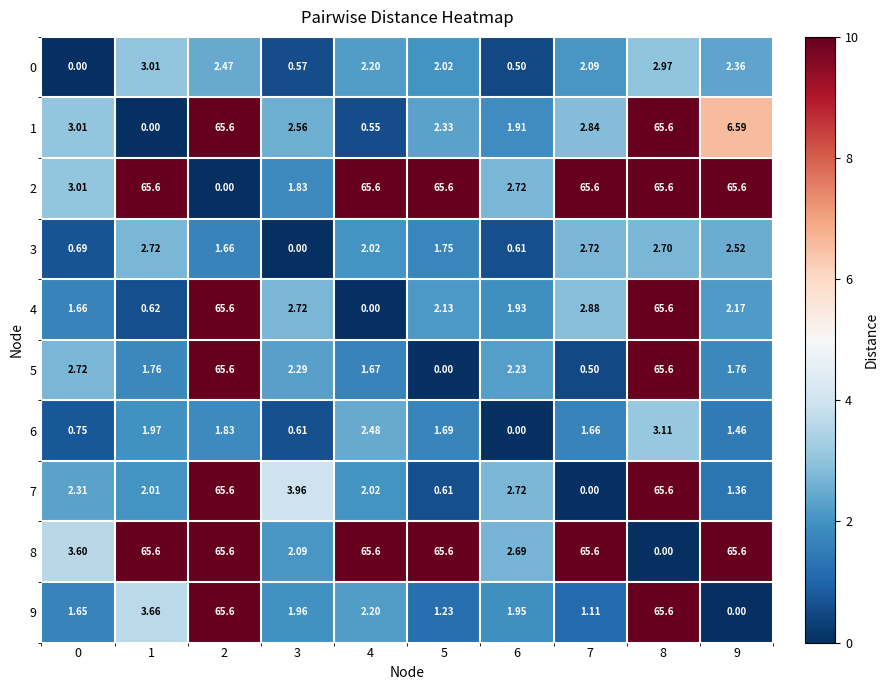

How many positive values does the 7 series have?

9